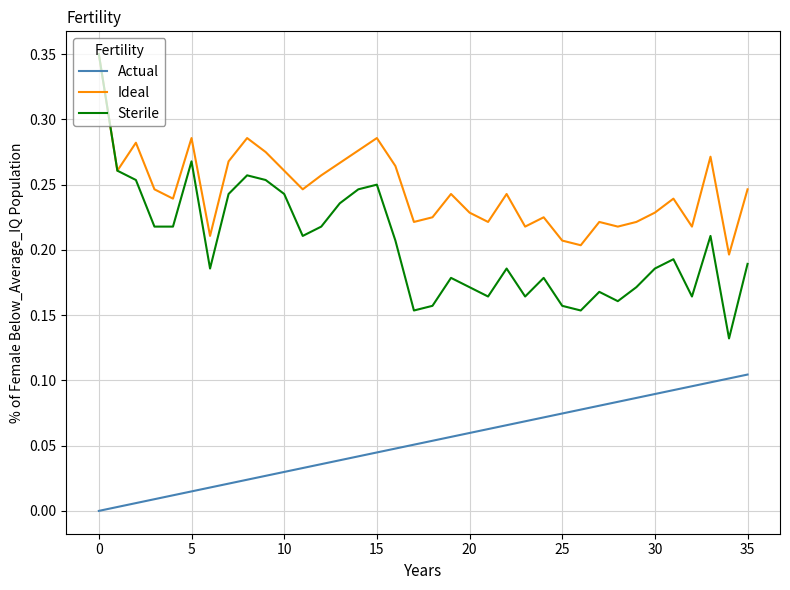

True or false: Actual and Sterile intersect in this chart.

False